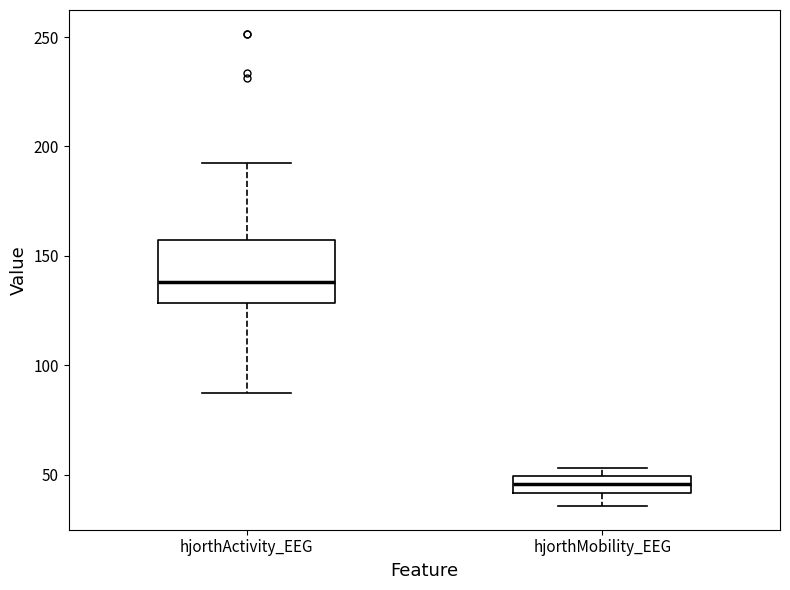

Which box's median line is the lowest?

hjorthMobility_EEG